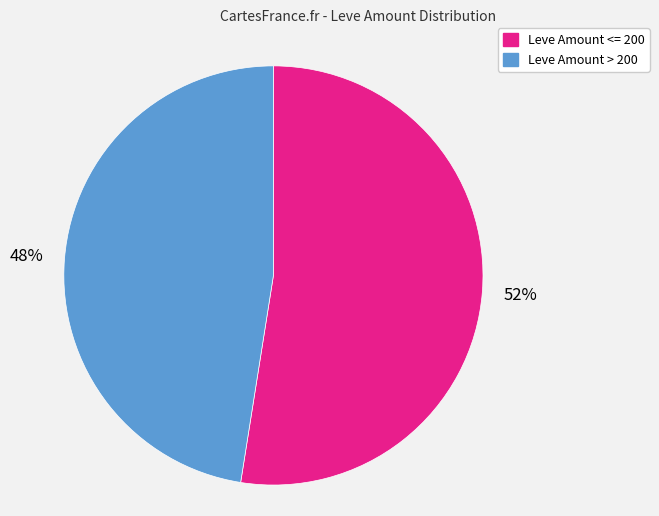

Does any single category account for the majority?

Yes